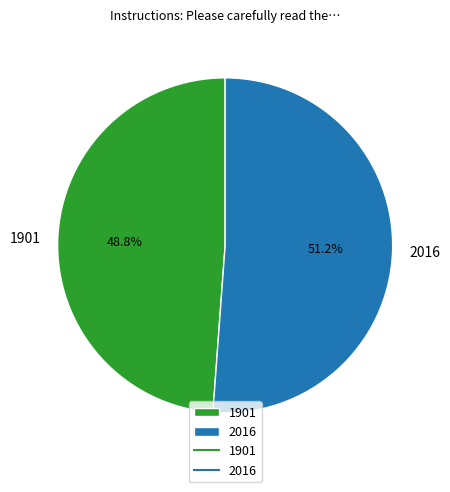

Which has a higher value, 2016 or 1901?

2016